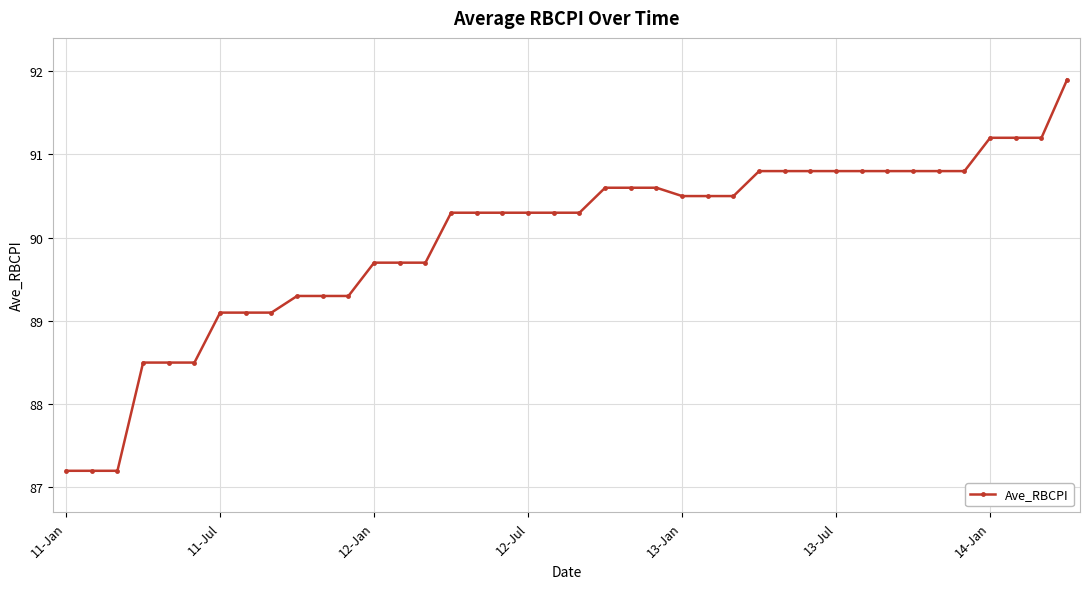

What is the value of the 17th point from the left?

90.3